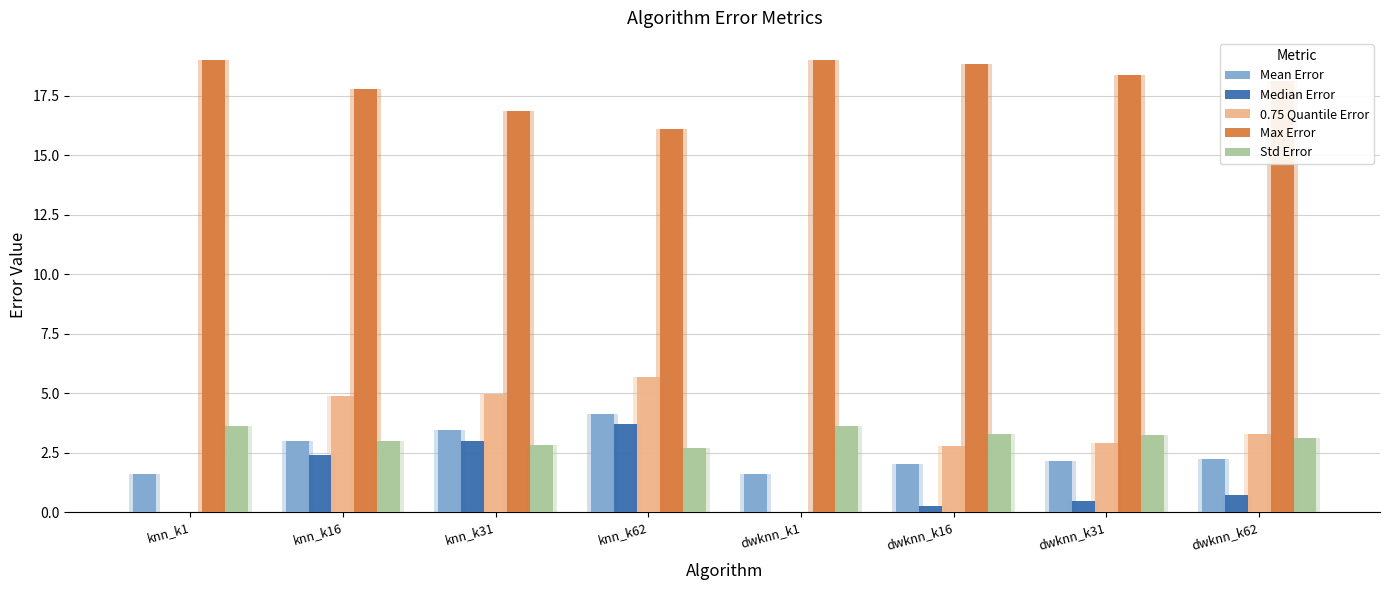

What is the label of the 5th bar from the left?

dwknn_k1